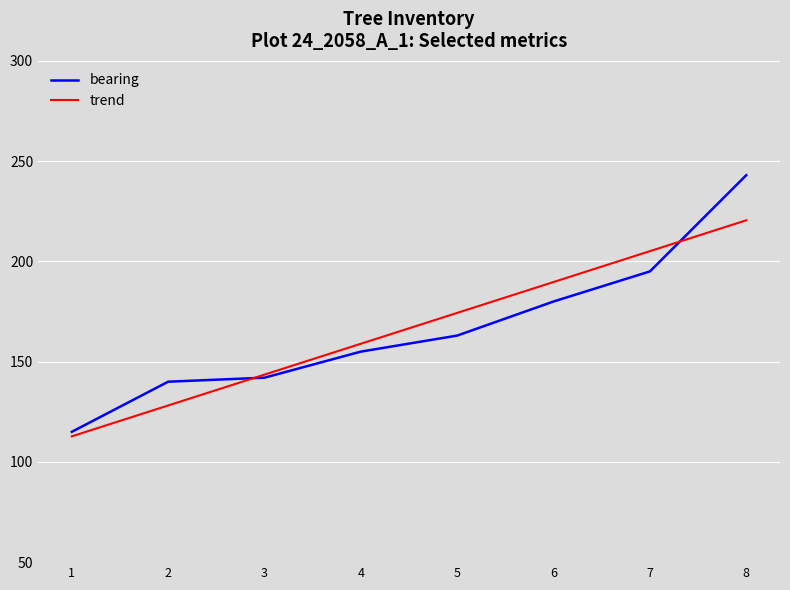

What is the approximate value of bearing at 8?

243.0